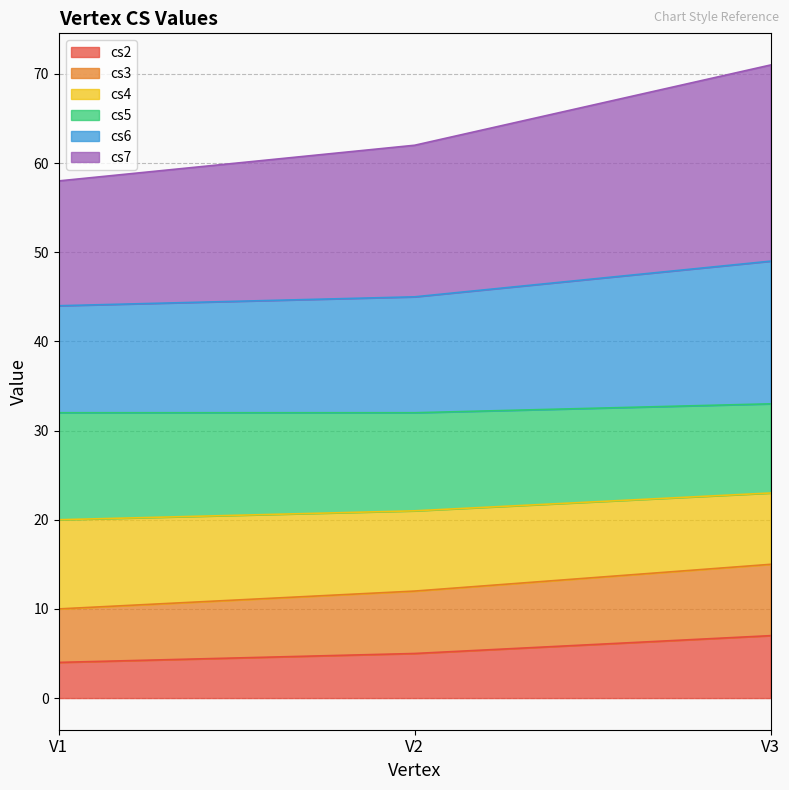

What is the total value across all series at V2?

62